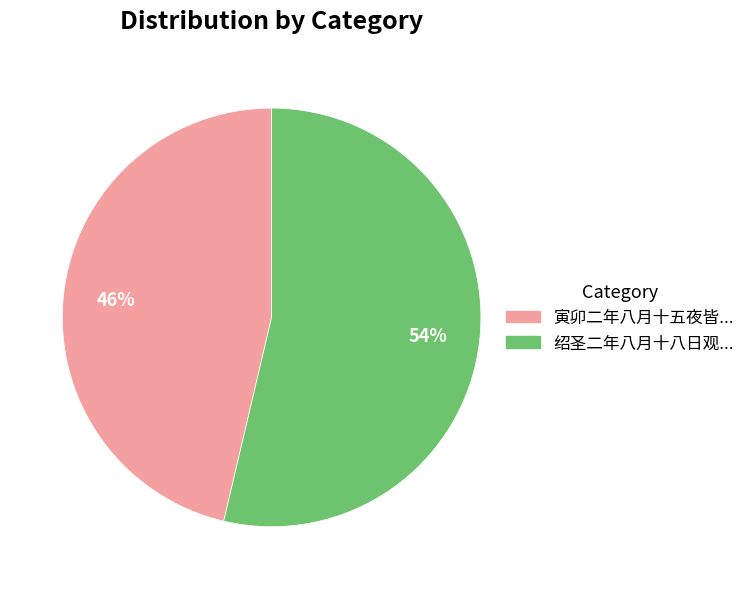

Count the number of slices in the pie.

2